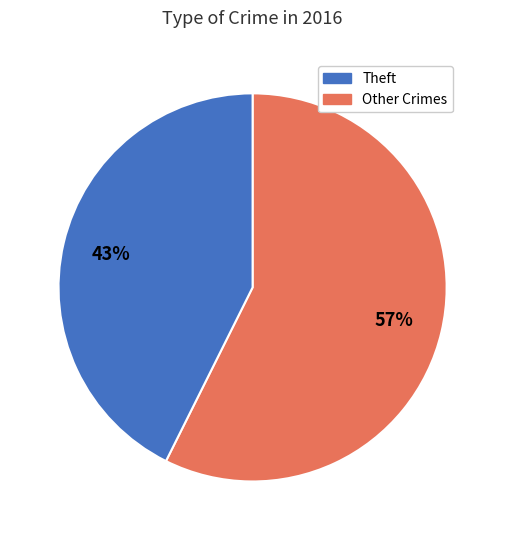

To the nearest percent, what is the average slice percentage?

50%